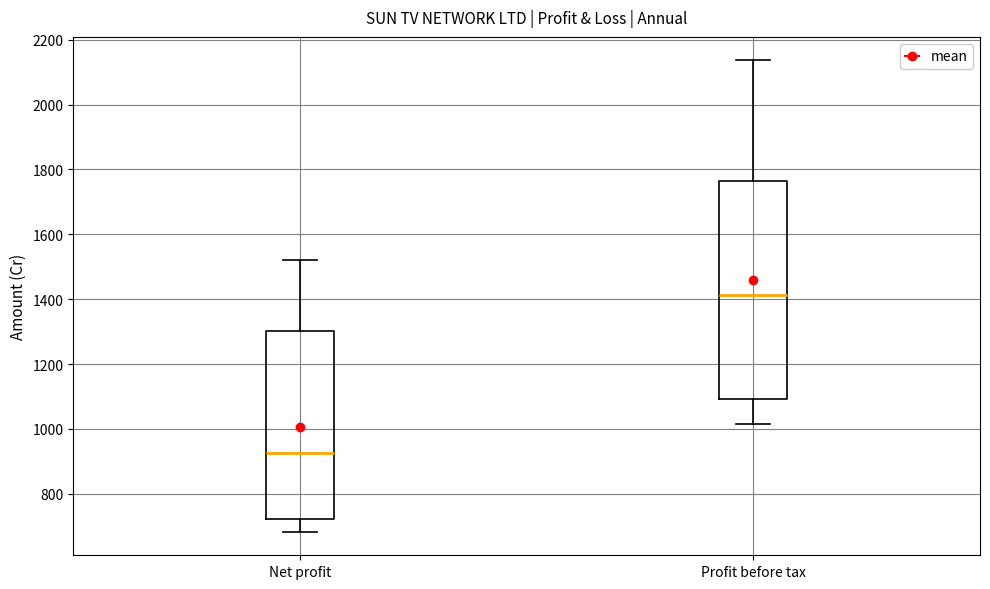

Reading left to right, transcribe this box plot: for each box, give where its median line is, the range the box spans, and where its two whiskers end, as read against the y-axis. The values are not printed on the chart, so give them approximately, as read against the axis.

Net profit: median 920, box 720 to 1300, whiskers 680 to 1520
Profit before tax: median 1420, box 1100 to 1760, whiskers 1020 to 2140